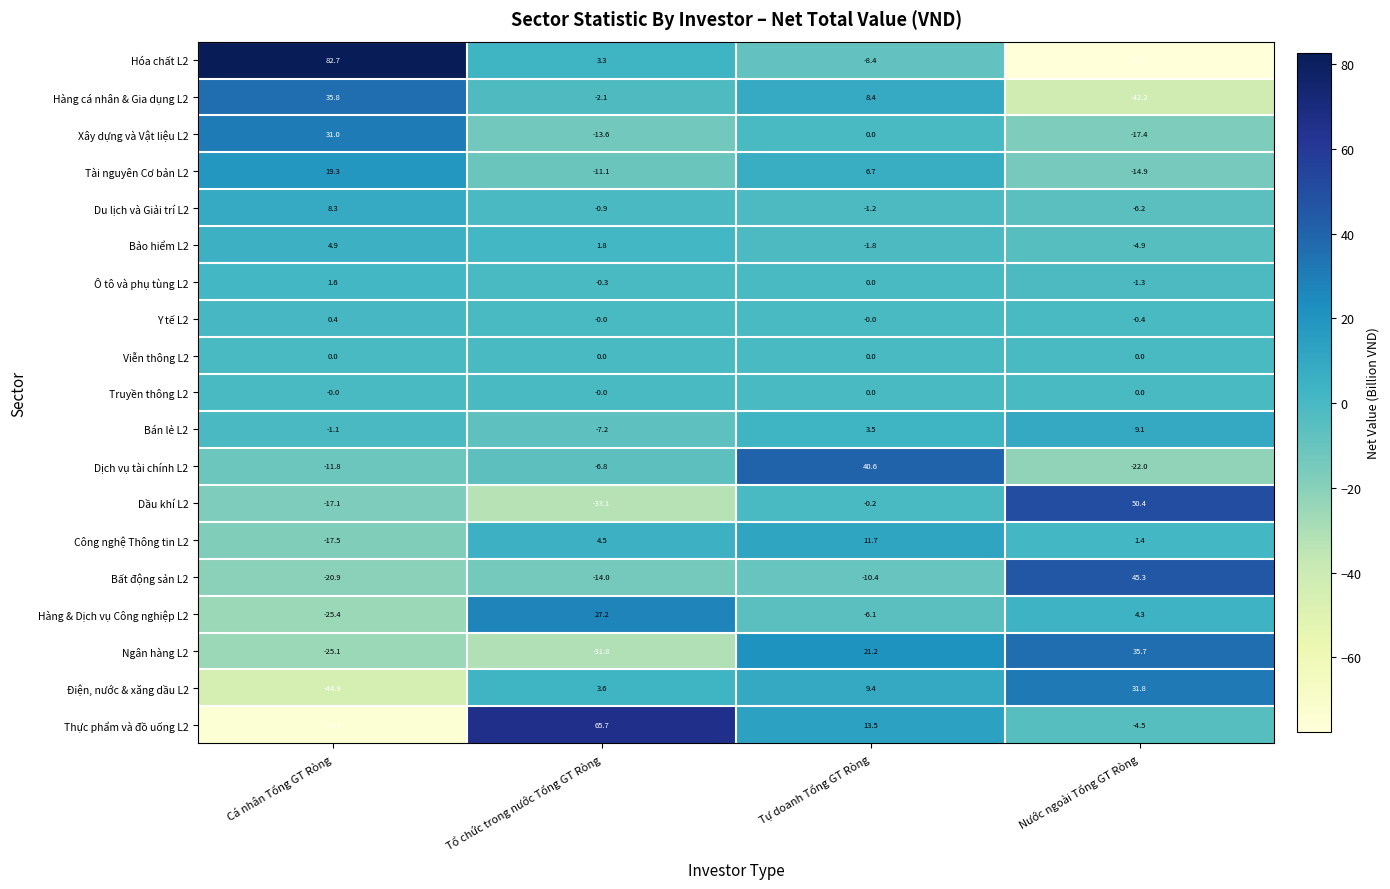

What is the greatest value displayed?

82.7